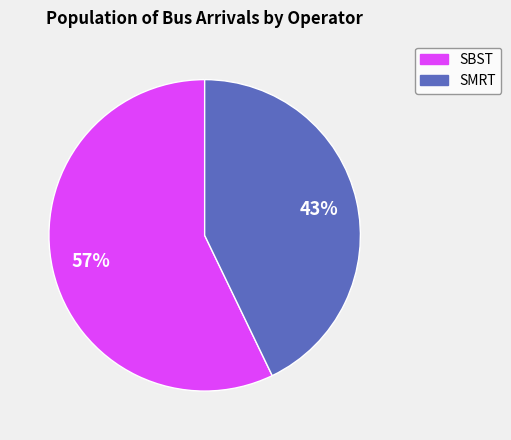

Is there any slice that represents more than half of the pie?

Yes